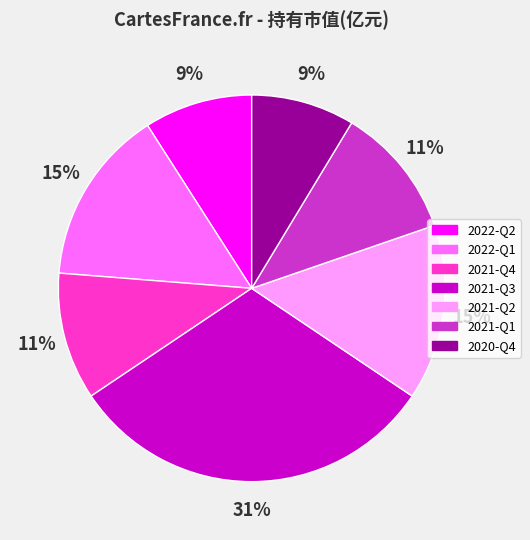

Which category has the biggest portion of the pie?

2021-Q3